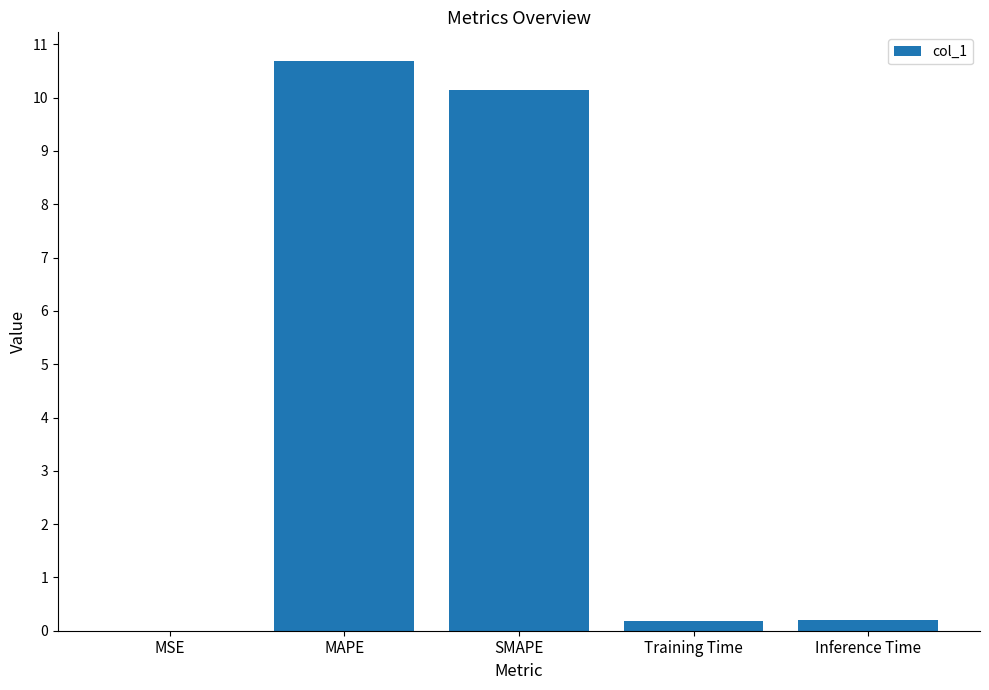

Does the chart contain stacked bars?

No